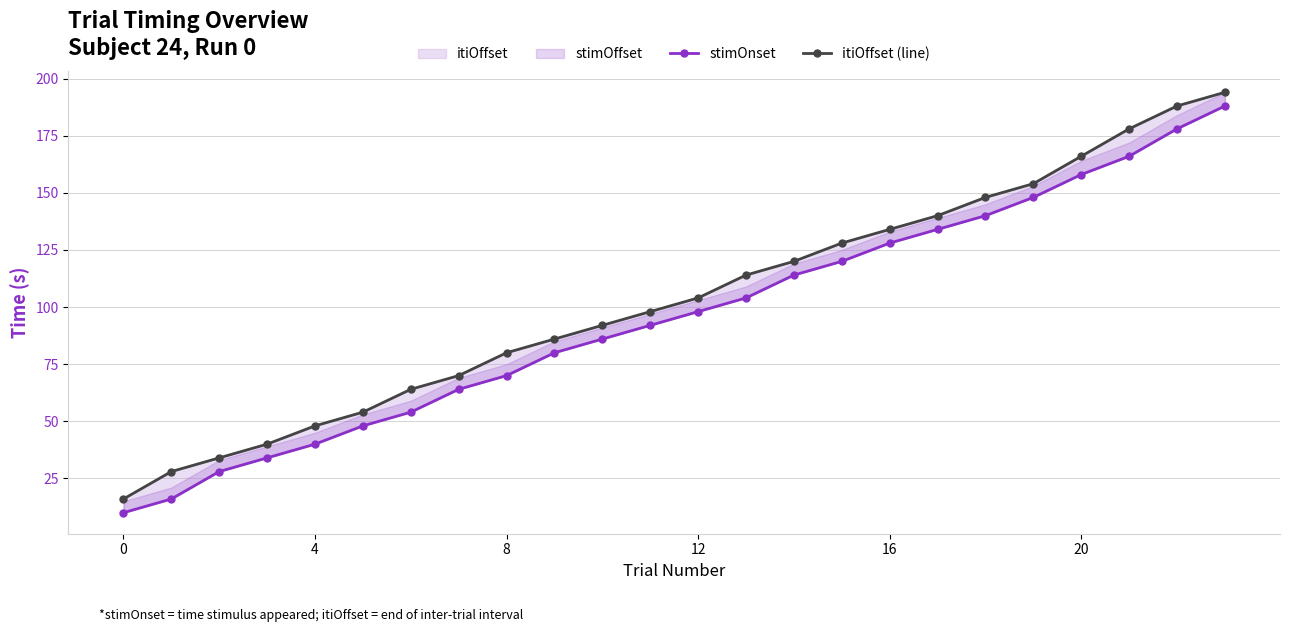

True or false: stimOnset has a value of 196 at 17.

False